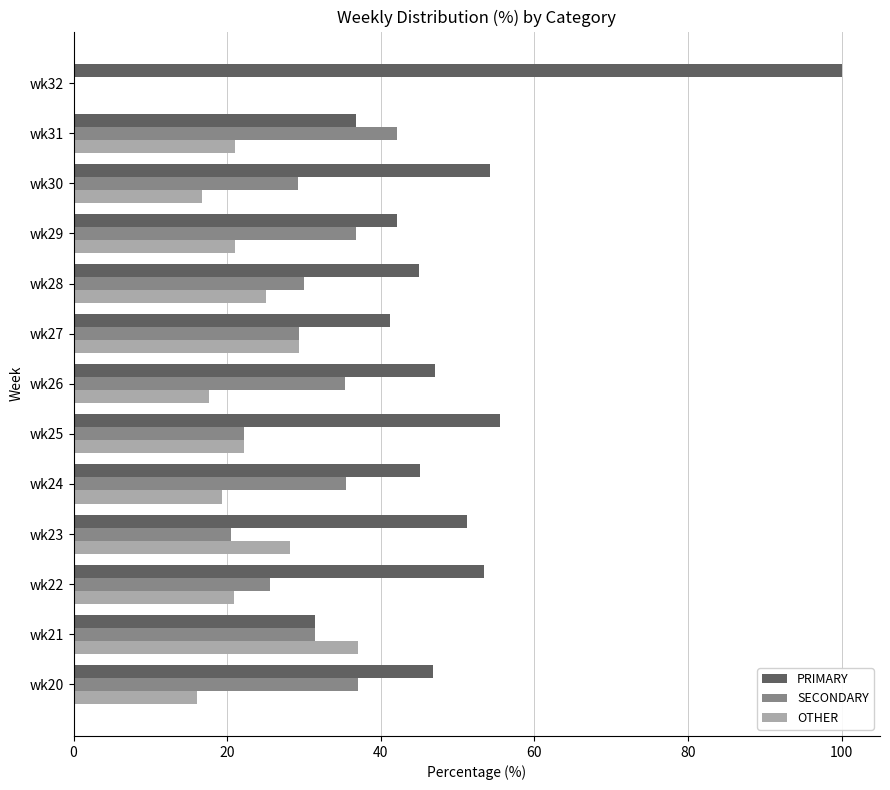

Which category has the highest value in the OTHER series?

wk21